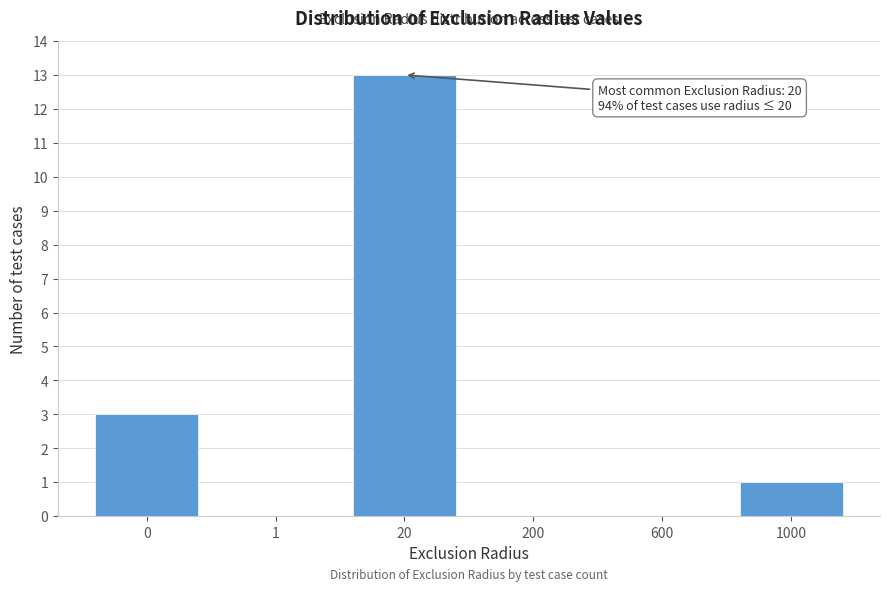

Reading left to right, list all the values displayed in this chart.

0=3	1=0	20=13	200=0	600=0	1000=1